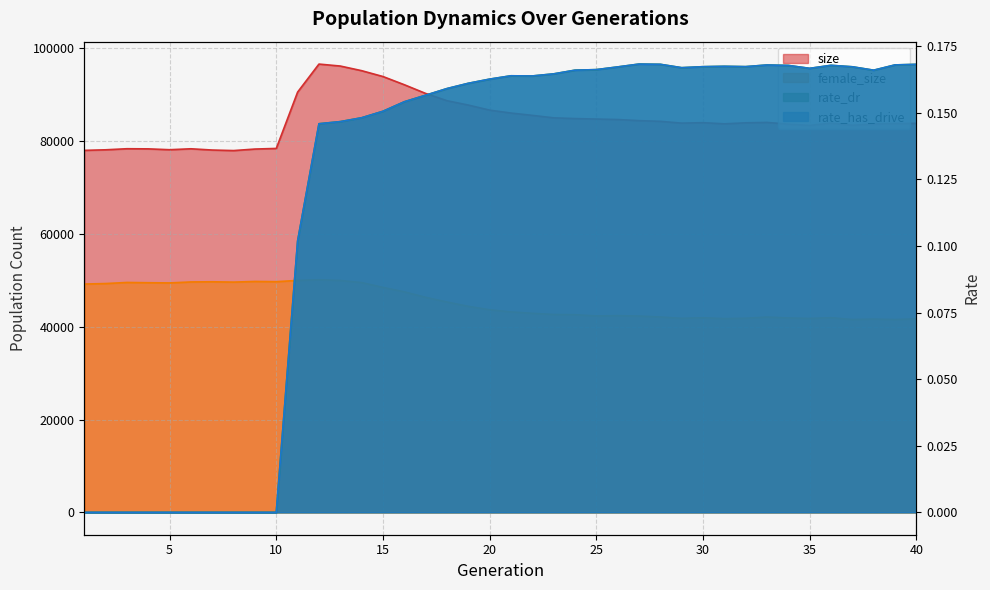

Where is the first local maximum for rate_dr?

21